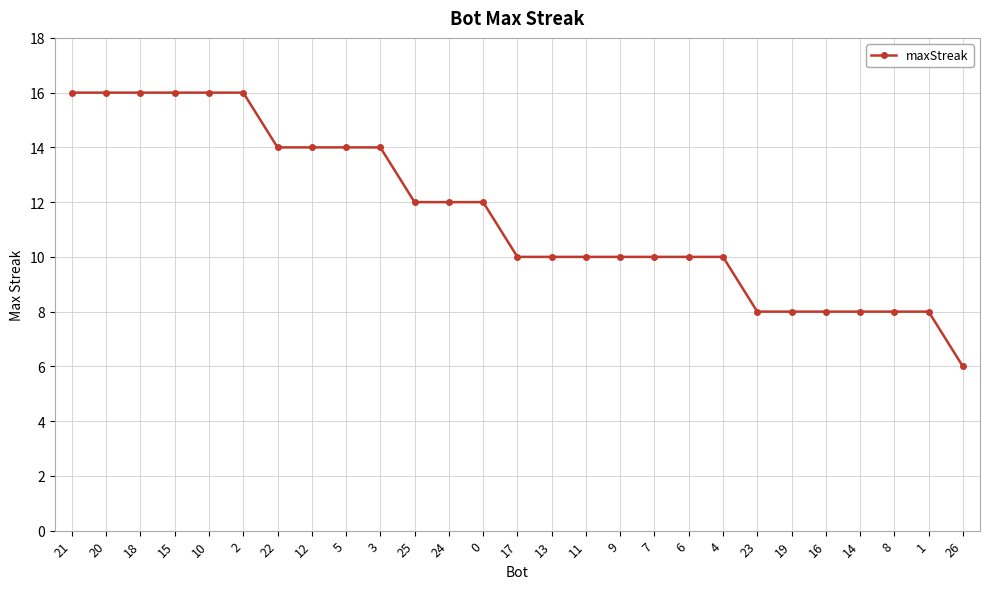

What is the ratio of the value at 16 to the value at 9?

0.8